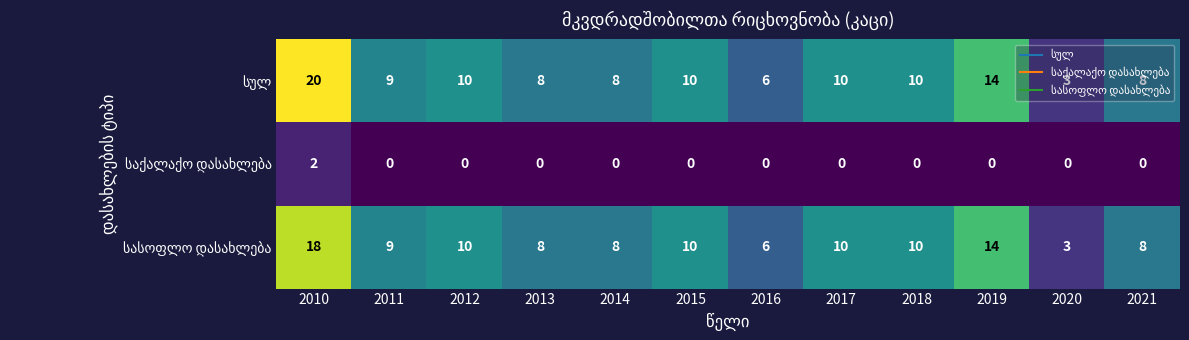

What is the spread (max minus min) of values at 2012?

10